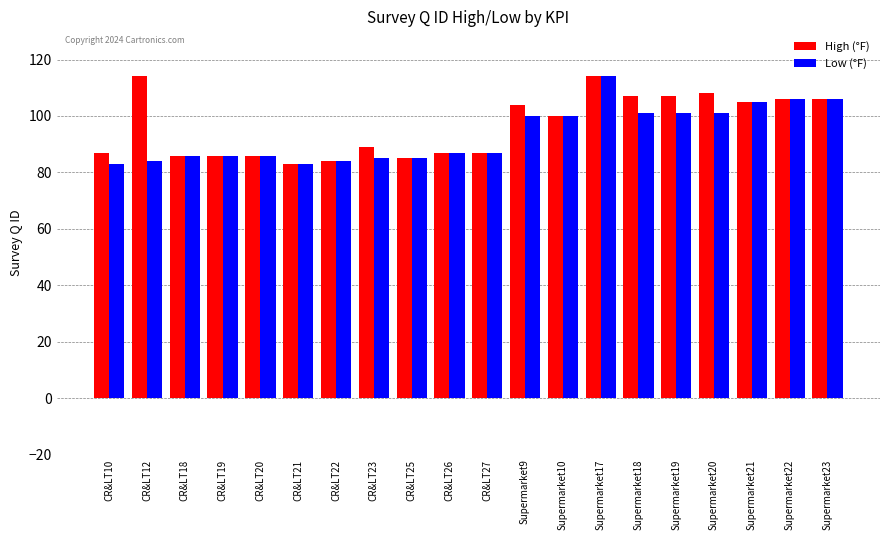

What is the difference between the Low (°F) values at CR&LT20 and Supermarket10?

14